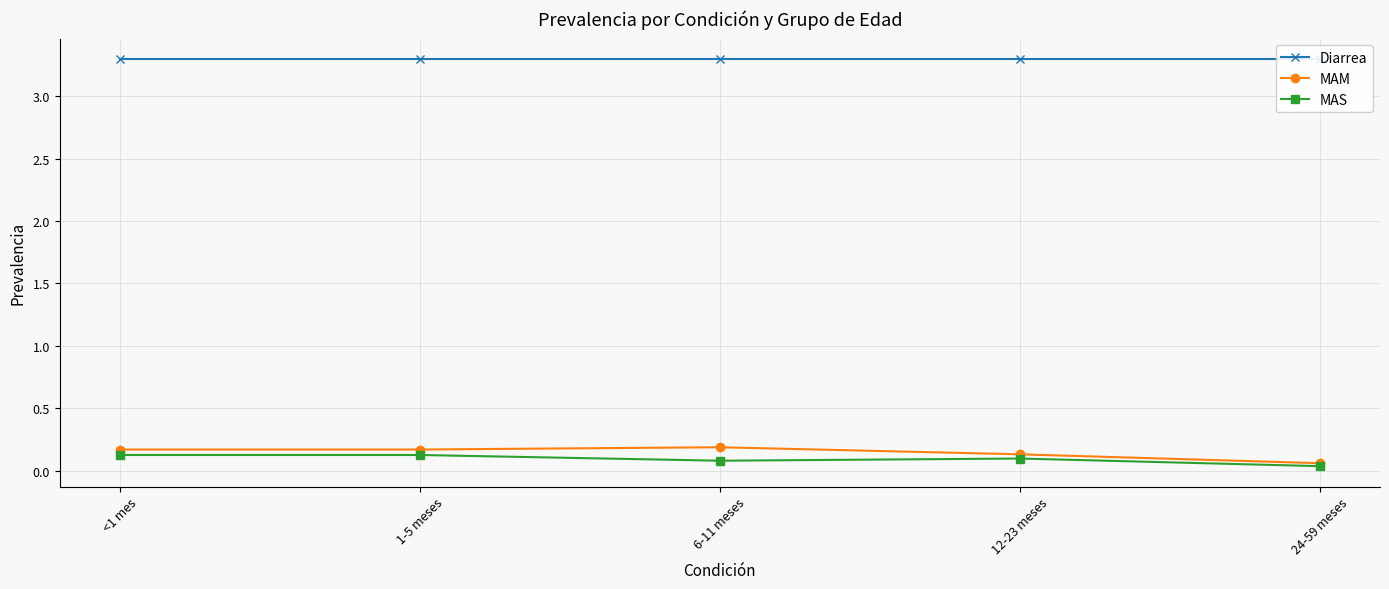

Which series has the largest total across all categories?

Diarrea